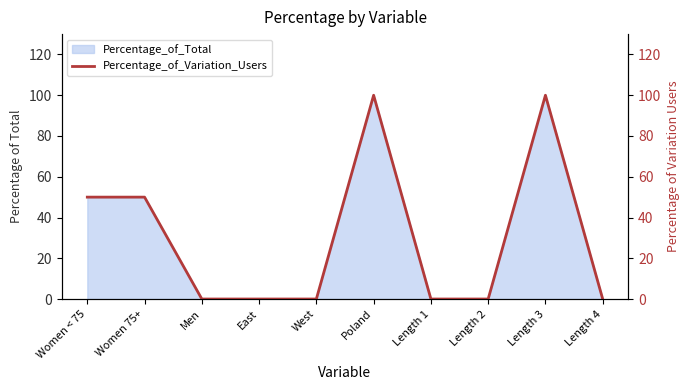

True or false: the data shows -41 at West.

False